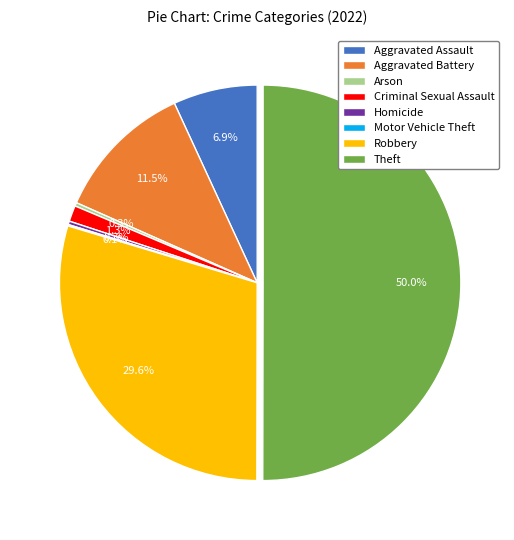

What is the largest slice in the pie chart?

Theft